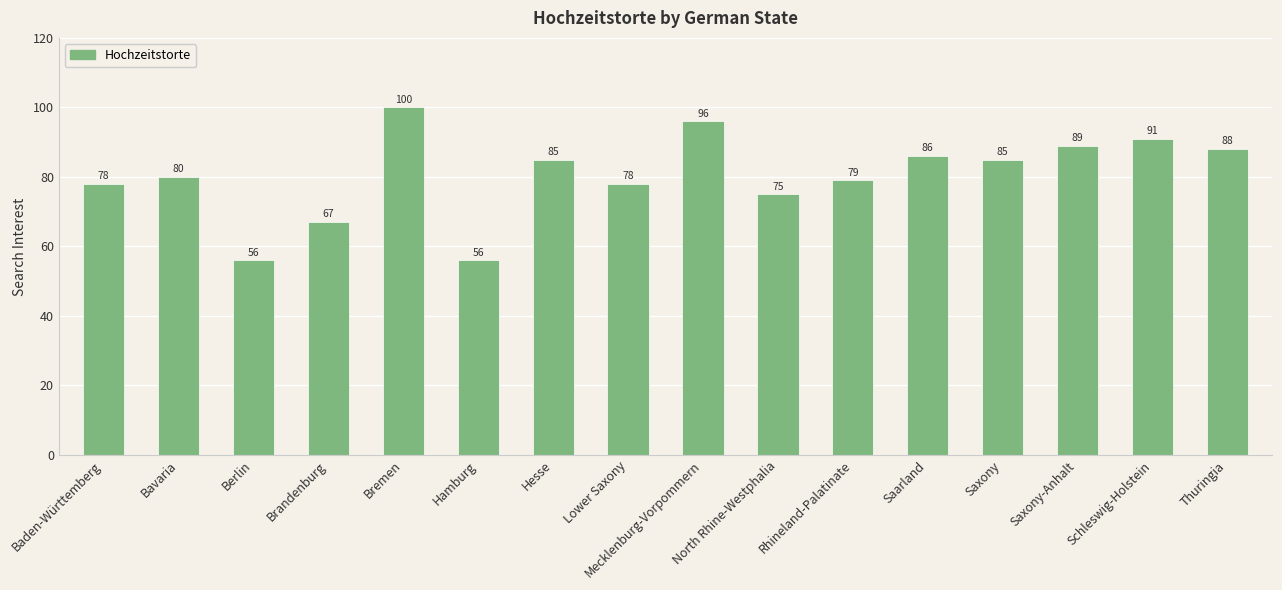

What is the difference between the values at Saarland and Schleswig-Holstein?

5